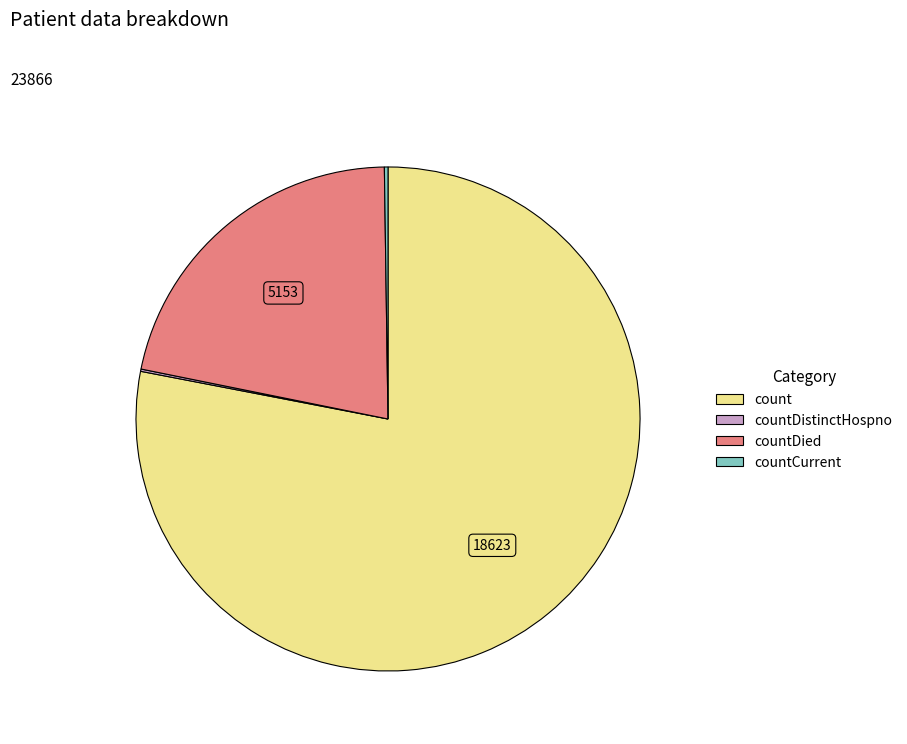

The count slice represents 78% of the pie. True or false?

True